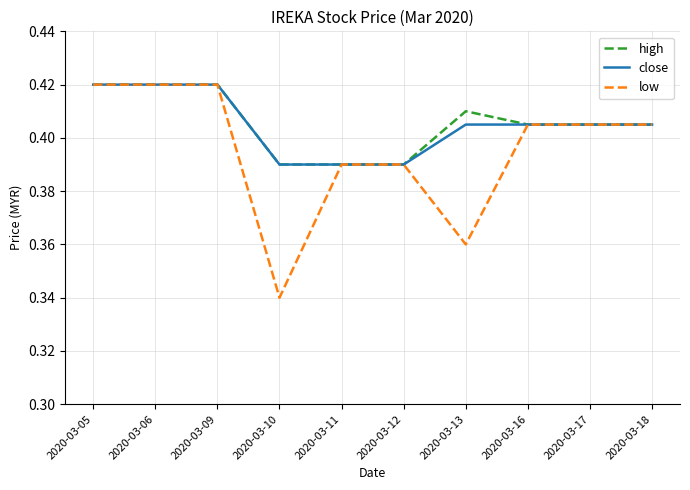

Count the high values in the range 0 to 1.

10